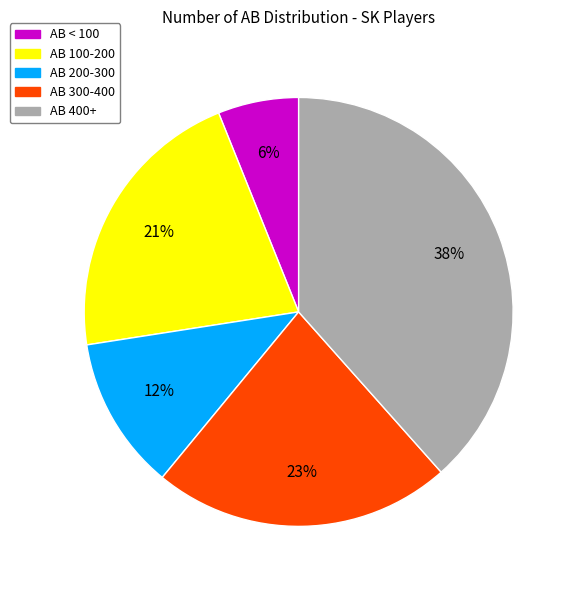

To the nearest percent, what is the average slice percentage?

20%